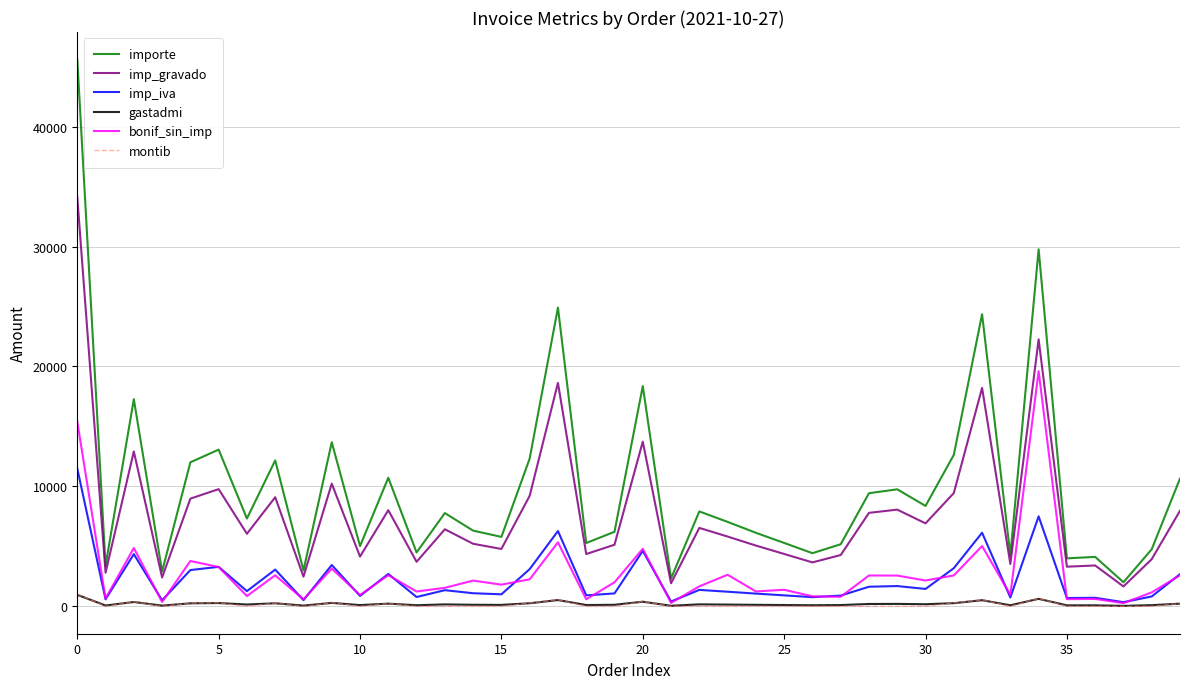

True or false: imp_gravado and bonif_sin_imp intersect in this chart.

False